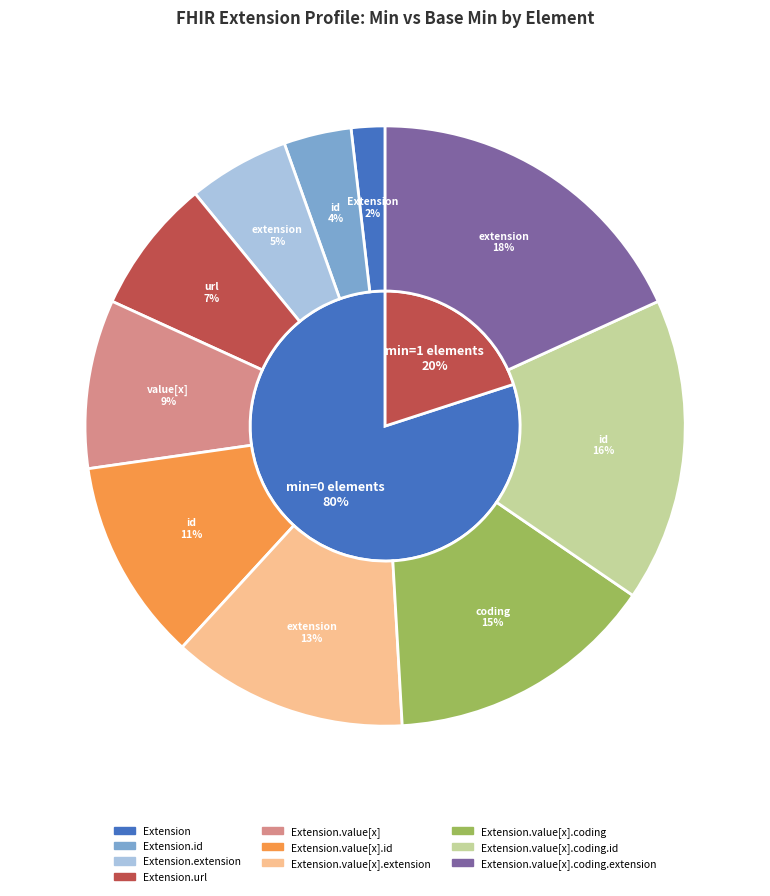

Combined, do base_min_values and min_values account for over 50%?

No